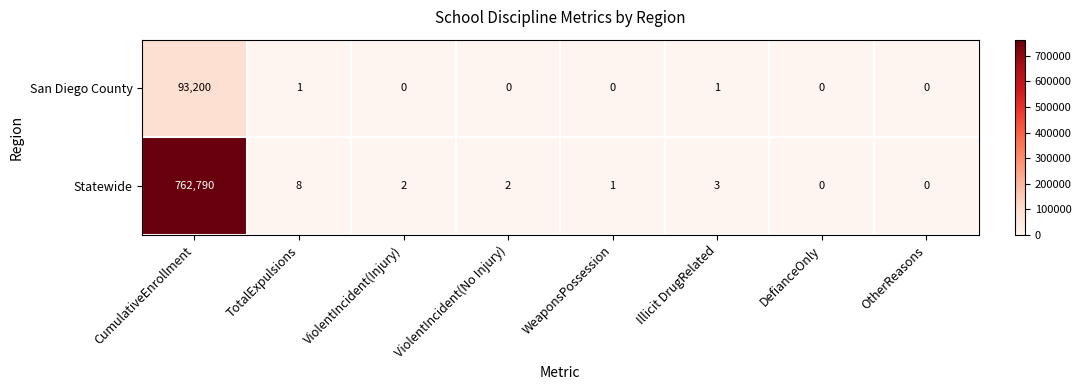

What is the total value across all series at TotalExpulsions?

9